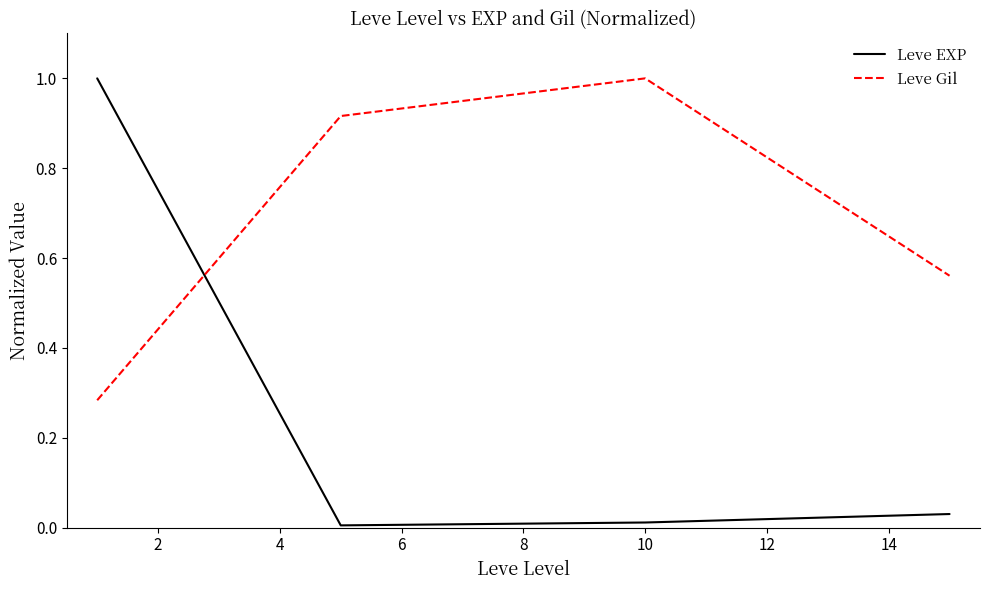

Which series has the largest range (max minus min)?

Leve EXP